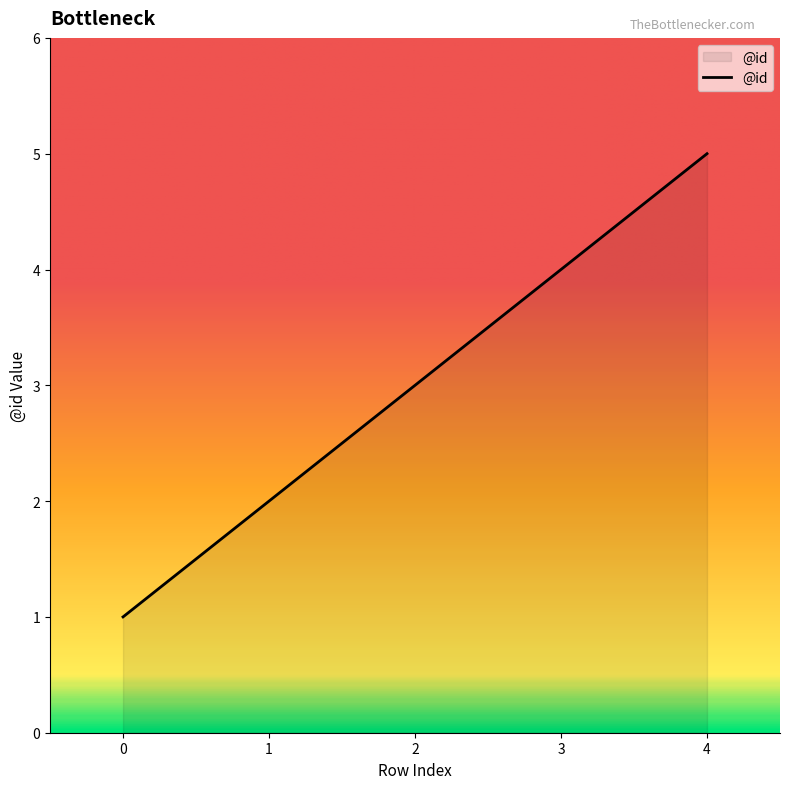

What is the smallest value displayed?

1